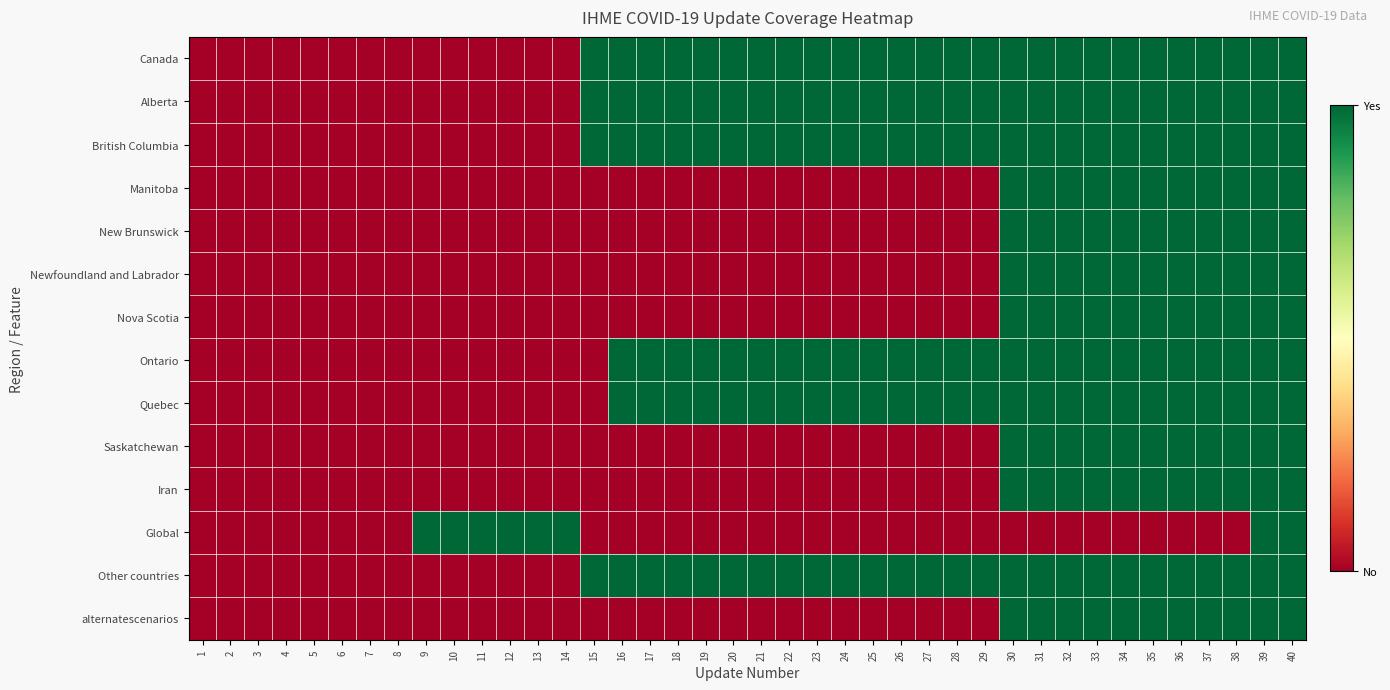

Reading right to left, transcribe all the data shown in this chart.

Canada: 40=1	39=1	38=1	37=1	36=1	35=1	34=1	33=1	32=1	31=1	30=1	29=1	28=1	27=1	26=1	25=1	24=1	23=1	22=1	21=1	20=1	19=1	18=1	17=1	16=1	15=1	14=0	13=0	12=0	11=0	10=0	9=0	8=0	7=0	6=0	5=0	4=0	3=0	2=0	1=0
Alberta: 40=1	39=1	38=1	37=1	36=1	35=1	34=1	33=1	32=1	31=1	30=1	29=1	28=1	27=1	26=1	25=1	24=1	23=1	22=1	21=1	20=1	19=1	18=1	17=1	16=1	15=1	14=0	13=0	12=0	11=0	10=0	9=0	8=0	7=0	6=0	5=0	4=0	3=0	2=0	1=0
British Columbia: 40=1	39=1	38=1	37=1	36=1	35=1	34=1	33=1	32=1	31=1	30=1	29=1	28=1	27=1	26=1	25=1	24=1	23=1	22=1	21=1	20=1	19=1	18=1	17=1	16=1	15=1	14=0	13=0	12=0	11=0	10=0	9=0	8=0	7=0	6=0	5=0	4=0	3=0	2=0	1=0
Manitoba: 40=1	39=1	38=1	37=1	36=1	35=1	34=1	33=1	32=1	31=1	30=1	29=0	28=0	27=0	26=0	25=0	24=0	23=0	22=0	21=0	20=0	19=0	18=0	17=0	16=0	15=0	14=0	13=0	12=0	11=0	10=0	9=0	8=0	7=0	6=0	5=0	4=0	3=0	2=0	1=0
New Brunswick: 40=1	39=1	38=1	37=1	36=1	35=1	34=1	33=1	32=1	31=1	30=1	29=0	28=0	27=0	26=0	25=0	24=0	23=0	22=0	21=0	20=0	19=0	18=0	17=0	16=0	15=0	14=0	13=0	12=0	11=0	10=0	9=0	8=0	7=0	6=0	5=0	4=0	3=0	2=0	1=0
Newfoundland and Labrador: 40=1	39=1	38=1	37=1	36=1	35=1	34=1	33=1	32=1	31=1	30=1	29=0	28=0	27=0	26=0	25=0	24=0	23=0	22=0	21=0	20=0	19=0	18=0	17=0	16=0	15=0	14=0	13=0	12=0	11=0	10=0	9=0	8=0	7=0	6=0	5=0	4=0	3=0	2=0	1=0
Nova Scotia: 40=1	39=1	38=1	37=1	36=1	35=1	34=1	33=1	32=1	31=1	30=1	29=0	28=0	27=0	26=0	25=0	24=0	23=0	22=0	21=0	20=0	19=0	18=0	17=0	16=0	15=0	14=0	13=0	12=0	11=0	10=0	9=0	8=0	7=0	6=0	5=0	4=0	3=0	2=0	1=0
Ontario: 40=1	39=1	38=1	37=1	36=1	35=1	34=1	33=1	32=1	31=1	30=1	29=1	28=1	27=1	26=1	25=1	24=1	23=1	22=1	21=1	20=1	19=1	18=1	17=1	16=1	15=0	14=0	13=0	12=0	11=0	10=0	9=0	8=0	7=0	6=0	5=0	4=0	3=0	2=0	1=0
Quebec: 40=1	39=1	38=1	37=1	36=1	35=1	34=1	33=1	32=1	31=1	30=1	29=1	28=1	27=1	26=1	25=1	24=1	23=1	22=1	21=1	20=1	19=1	18=1	17=1	16=1	15=0	14=0	13=0	12=0	11=0	10=0	9=0	8=0	7=0	6=0	5=0	4=0	3=0	2=0	1=0
Saskatchewan: 40=1	39=1	38=1	37=1	36=1	35=1	34=1	33=1	32=1	31=1	30=1	29=0	28=0	27=0	26=0	25=0	24=0	23=0	22=0	21=0	20=0	19=0	18=0	17=0	16=0	15=0	14=0	13=0	12=0	11=0	10=0	9=0	8=0	7=0	6=0	5=0	4=0	3=0	2=0	1=0
Iran: 40=1	39=1	38=1	37=1	36=1	35=1	34=1	33=1	32=1	31=1	30=1	29=0	28=0	27=0	26=0	25=0	24=0	23=0	22=0	21=0	20=0	19=0	18=0	17=0	16=0	15=0	14=0	13=0	12=0	11=0	10=0	9=0	8=0	7=0	6=0	5=0	4=0	3=0	2=0	1=0
Global: 40=1	39=1	38=0	37=0	36=0	35=0	34=0	33=0	32=0	31=0	30=0	29=0	28=0	27=0	26=0	25=0	24=0	23=0	22=0	21=0	20=0	19=0	18=0	17=0	16=0	15=0	14=1	13=1	12=1	11=1	10=1	9=1	8=0	7=0	6=0	5=0	4=0	3=0	2=0	1=0
Other countries: 40=1	39=1	38=1	37=1	36=1	35=1	34=1	33=1	32=1	31=1	30=1	29=1	28=1	27=1	26=1	25=1	24=1	23=1	22=1	21=1	20=1	19=1	18=1	17=1	16=1	15=1	14=0	13=0	12=0	11=0	10=0	9=0	8=0	7=0	6=0	5=0	4=0	3=0	2=0	1=0
alternatescenarios: 40=1	39=1	38=1	37=1	36=1	35=1	34=1	33=1	32=1	31=1	30=1	29=0	28=0	27=0	26=0	25=0	24=0	23=0	22=0	21=0	20=0	19=0	18=0	17=0	16=0	15=0	14=0	13=0	12=0	11=0	10=0	9=0	8=0	7=0	6=0	5=0	4=0	3=0	2=0	1=0